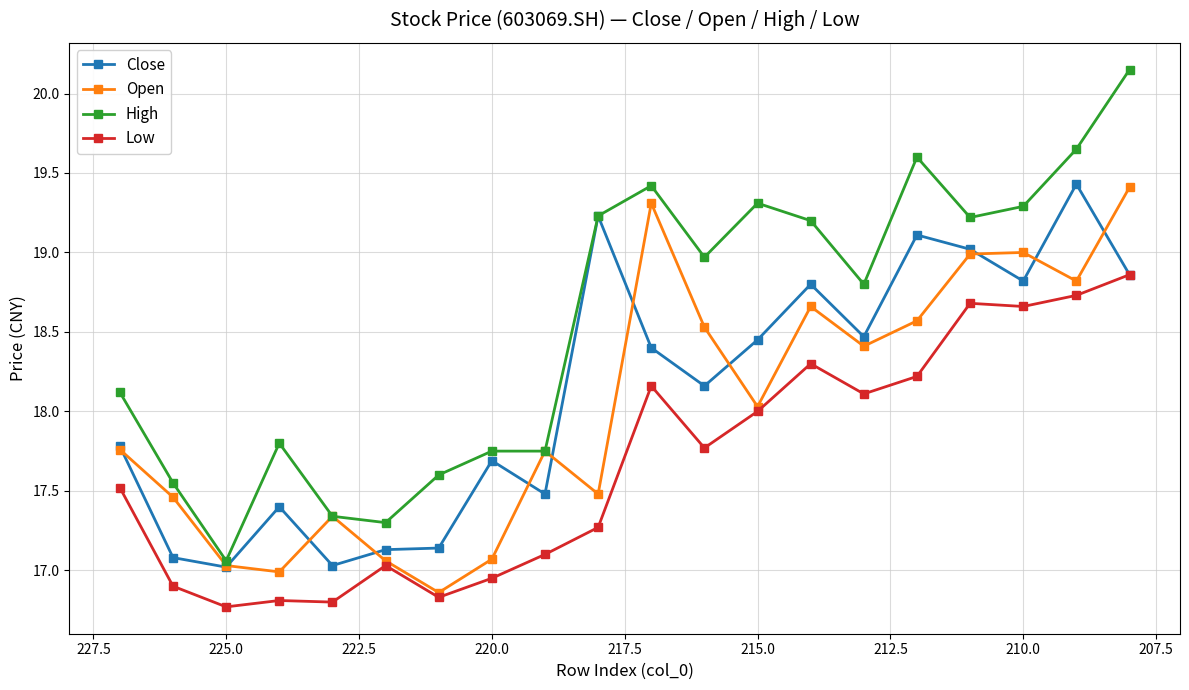

True or false: Open and Low cross at least once.

False